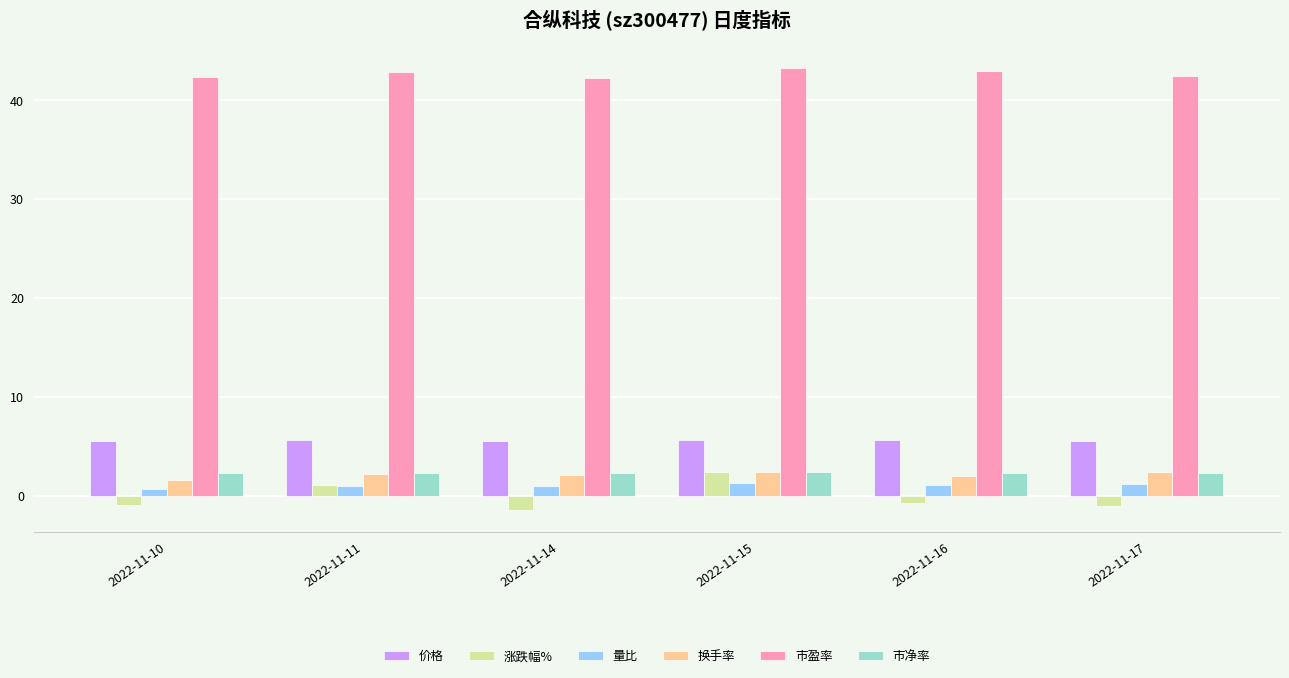

Which series has the widest spread of values?

涨跌幅%